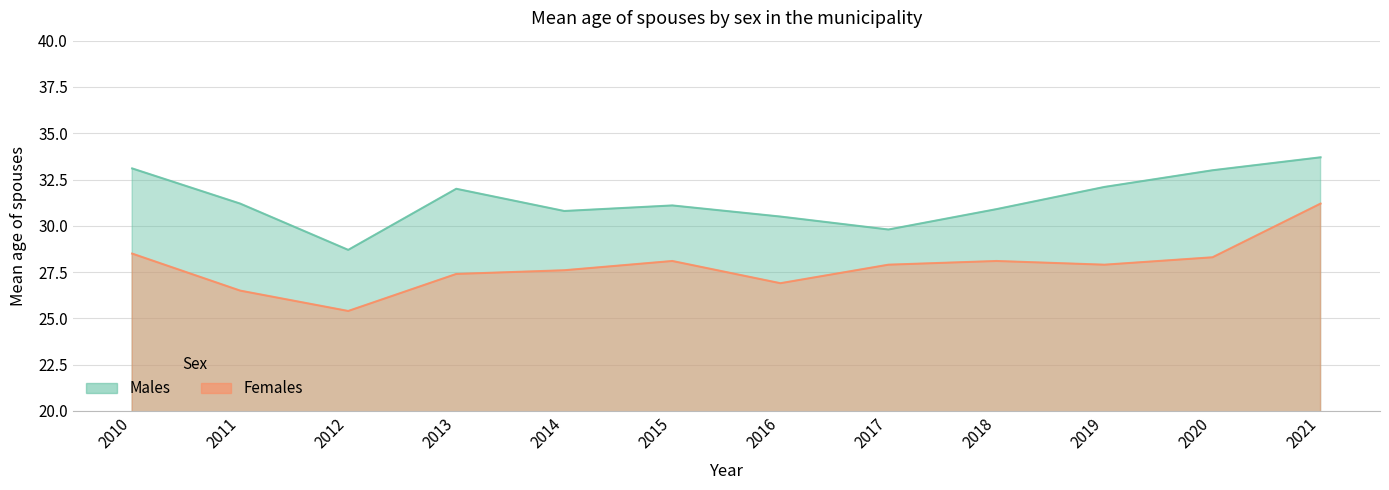

What is the value of the Males point at the 4th from the left?

32.0